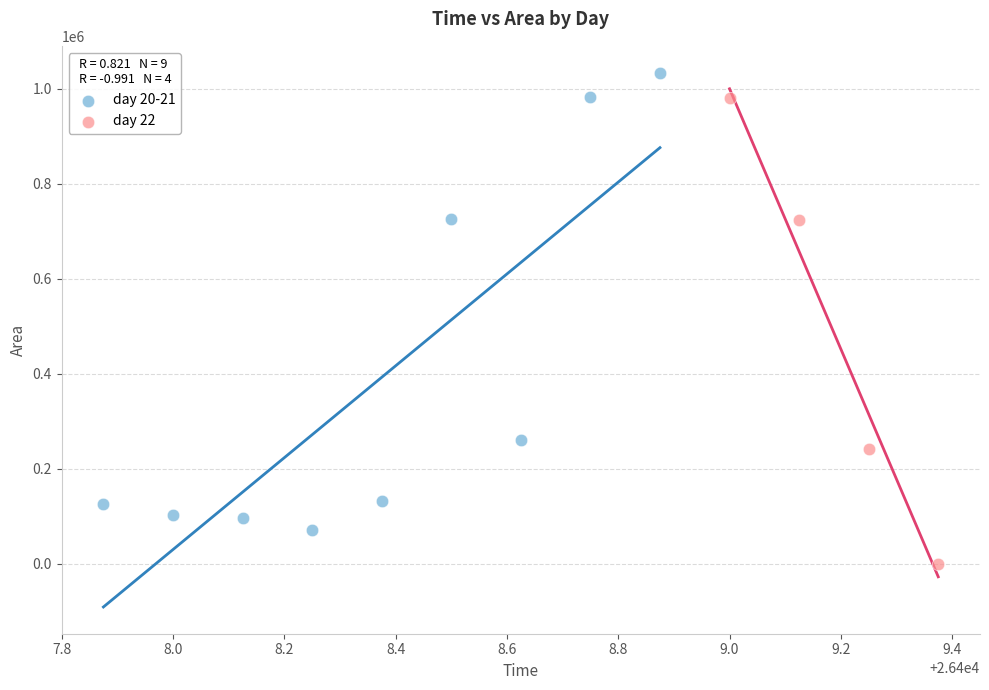

Which series has the largest Y range (max minus min)?

day 22